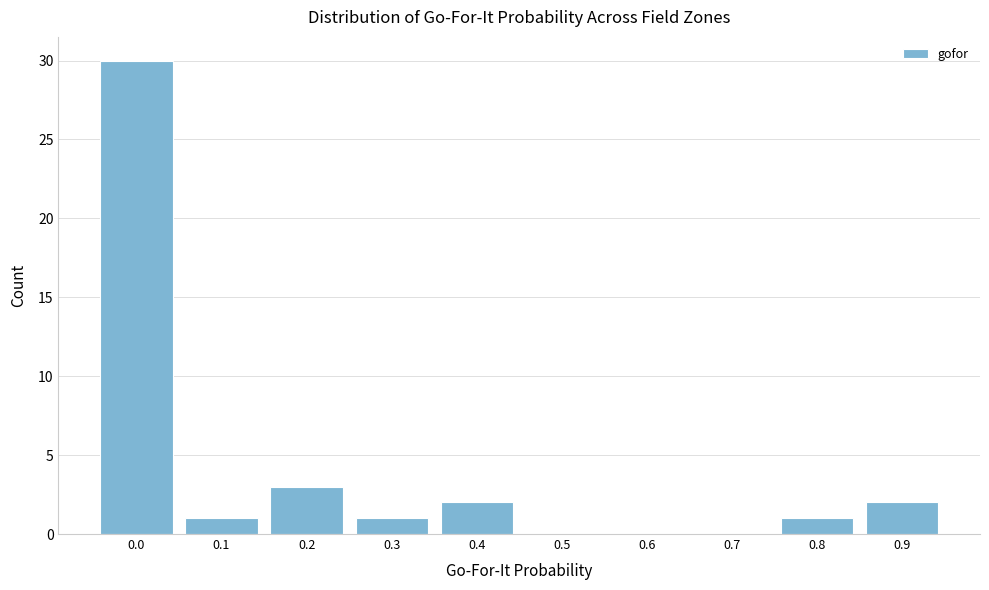

Reading left to right, extract all data points from this chart.

0.0=30	0.1=1	0.2=3	0.3=1	0.4=2	0.5=0	0.6=0	0.7=0	0.8=1	0.9=2